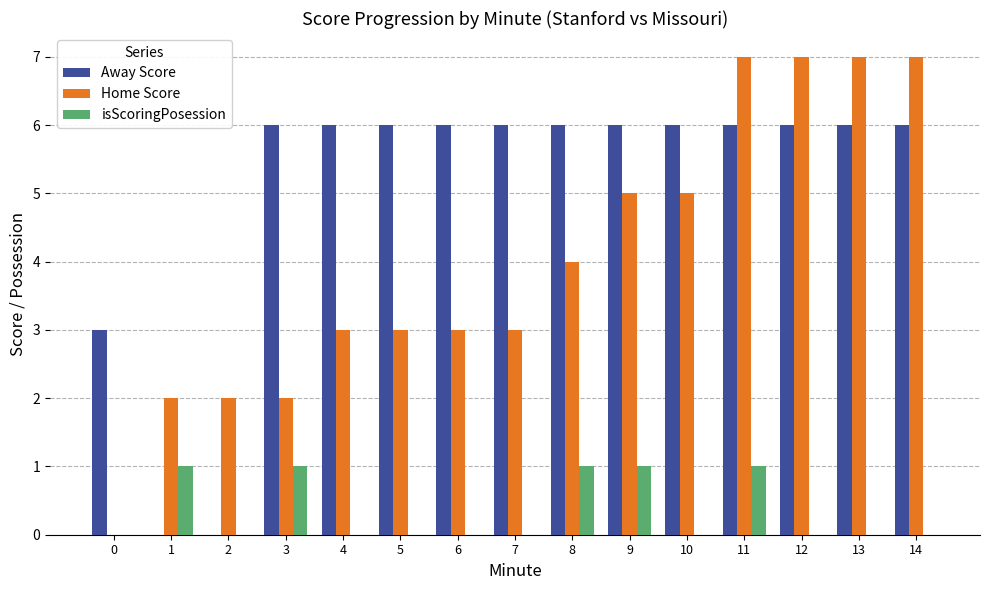

Count the Away Score values in the range 6 to 7.

12